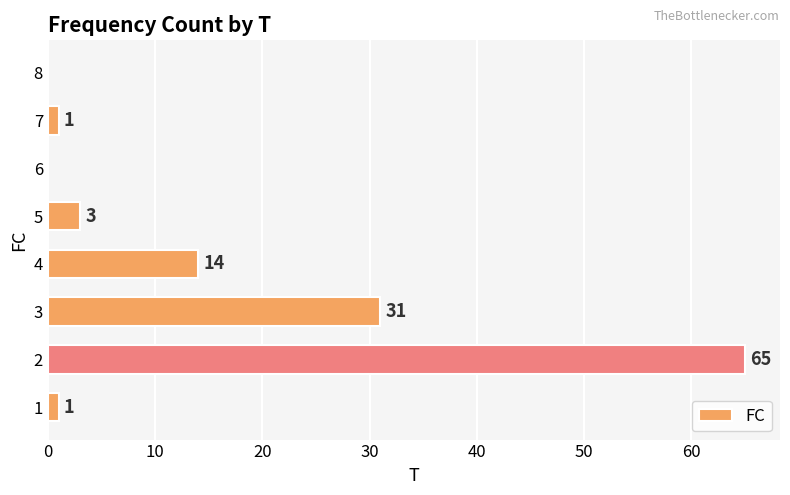

Are the bars horizontal?

Yes